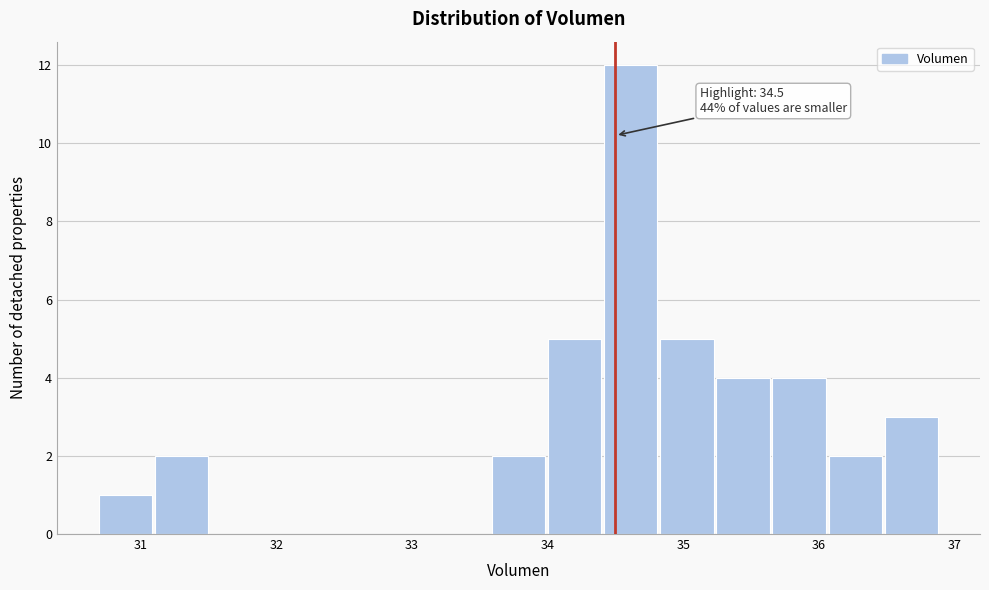

Over which range of the x-axis is the bar tallest?

34.4 to 34.8